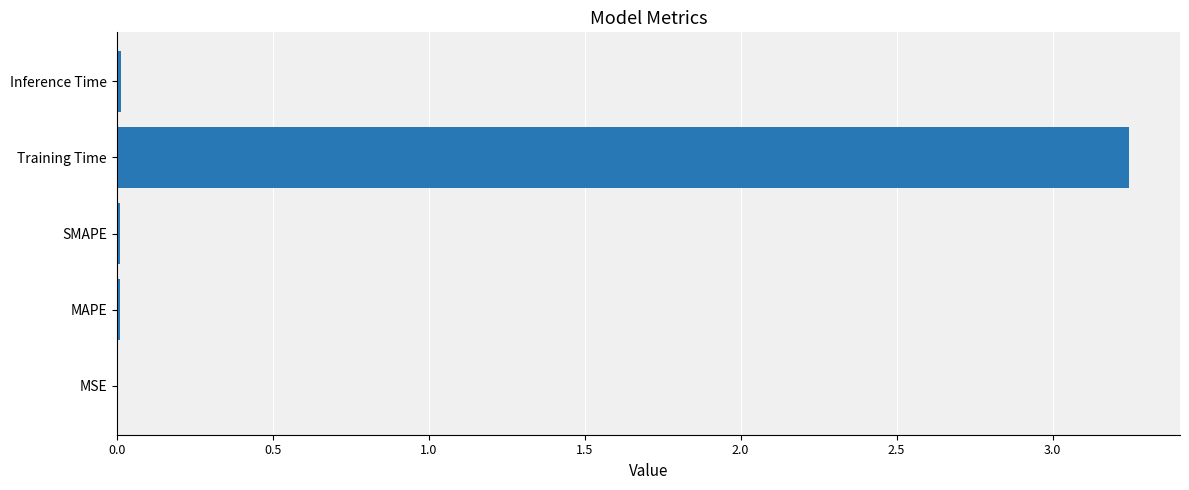

How many distinct data groups are displayed?

1